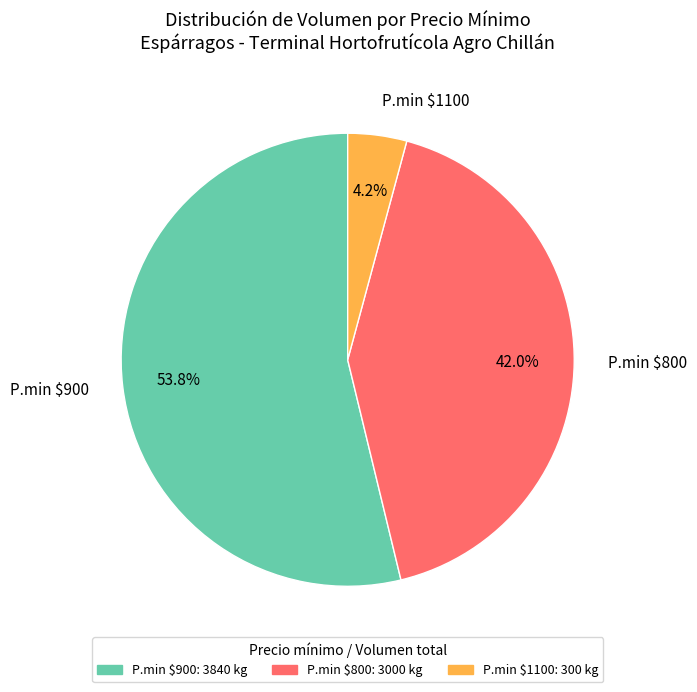

Is there a majority slice in this chart?

Yes